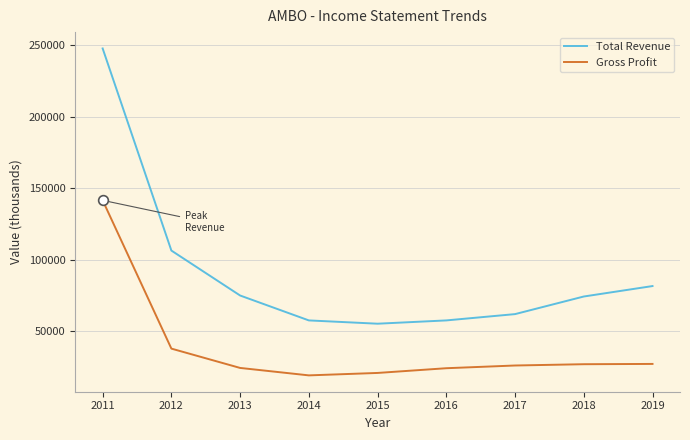

What value does the Gross Profit series have at 2018, to the nearest 100?

27100